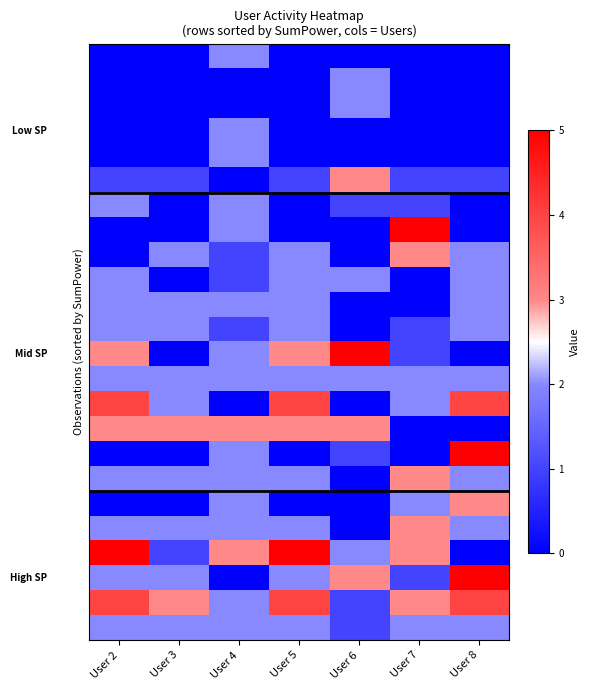

What is the total value across all series at User 5?

38